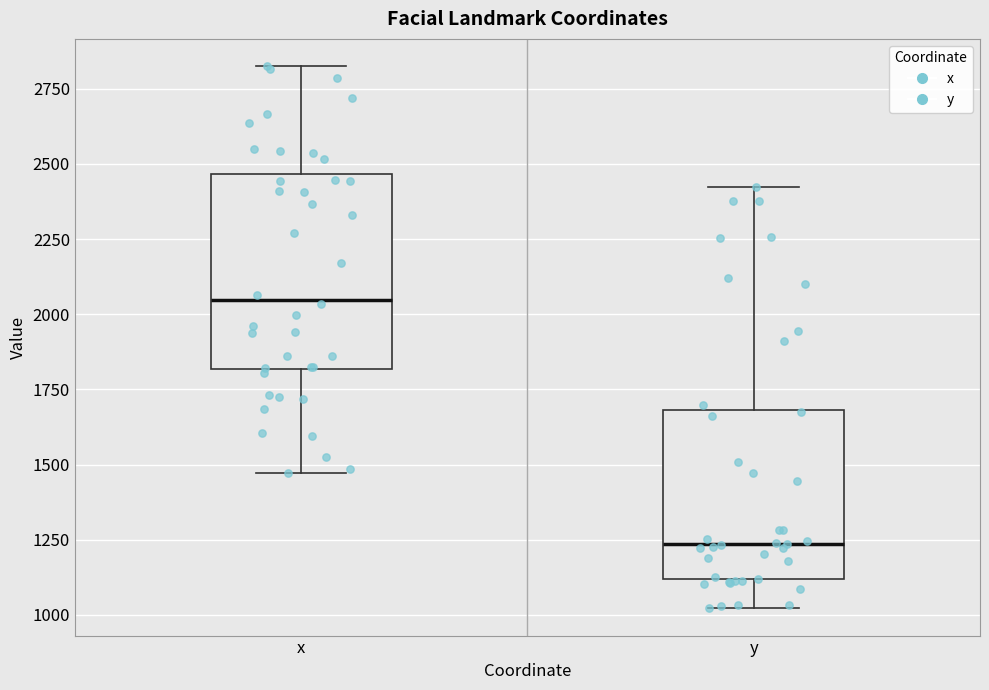

Which box's median line is the lowest?

y